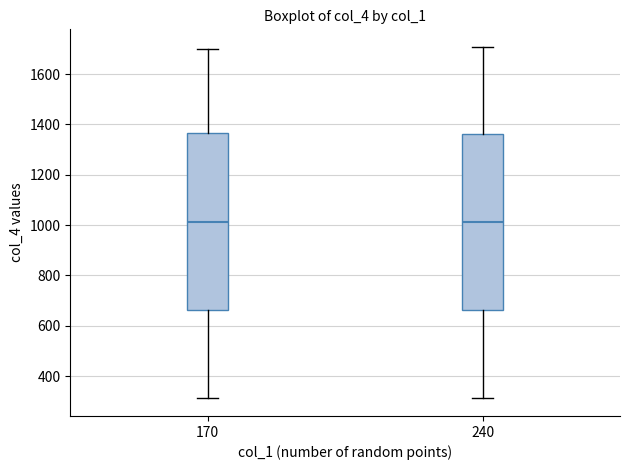

Reading left to right, read every box against the y-axis: the position of its median line, the range the box covers, and the ends of its whiskers. The values are not printed on the chart, so give them approximately, as read against the axis.

170: median 1020, box 660 to 1360, whiskers 320 to 1700
240: median 1020, box 660 to 1360, whiskers 320 to 1700